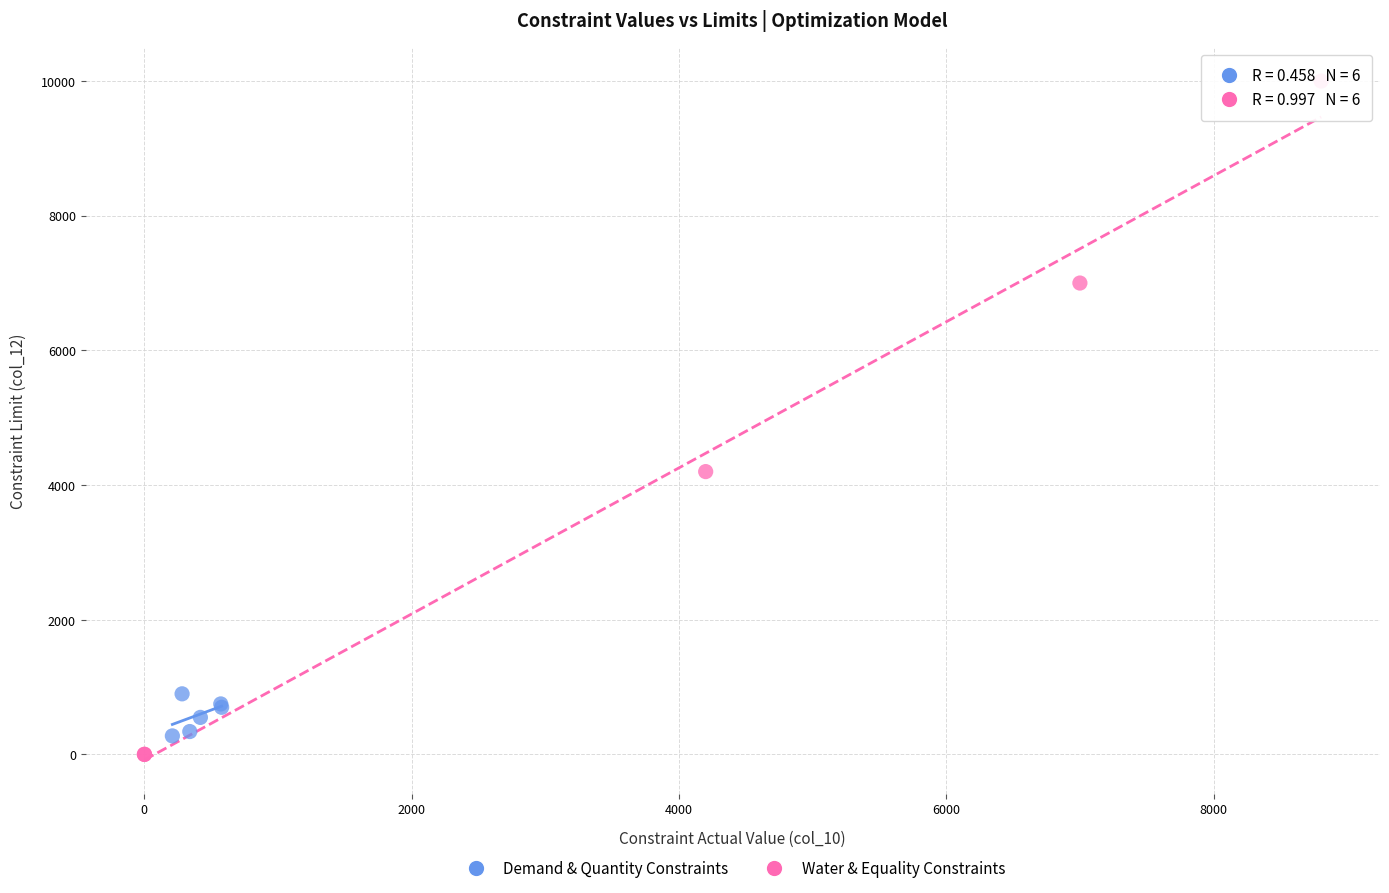

What are all the series names shown in the legend?

Demand & Quantity Constraints, Water & Equality Constraints